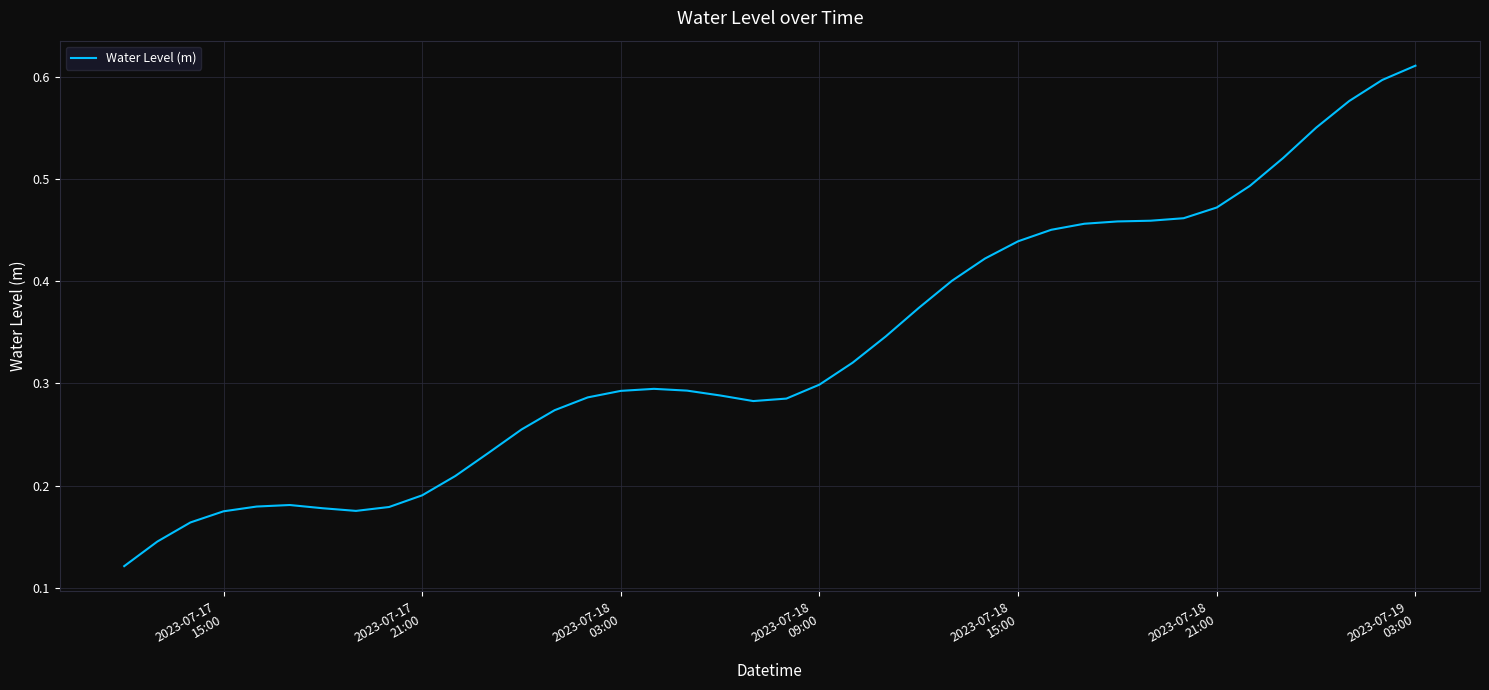

Reading right to left, what are all the values shown in this chart?

0.6	0.6	0.6	0.6	0.5	0.5	0.5	0.5	0.5	0.5	0.5	0.5	0.4	0.4	0.4	0.4	0.3	0.3	0.3	0.3	0.3	0.3	0.3	0.3	0.3	0.3	0.3	0.3	0.2	0.2	0.2	0.2	0.2	0.2	0.2	0.2	0.2	0.2	0.1	0.1